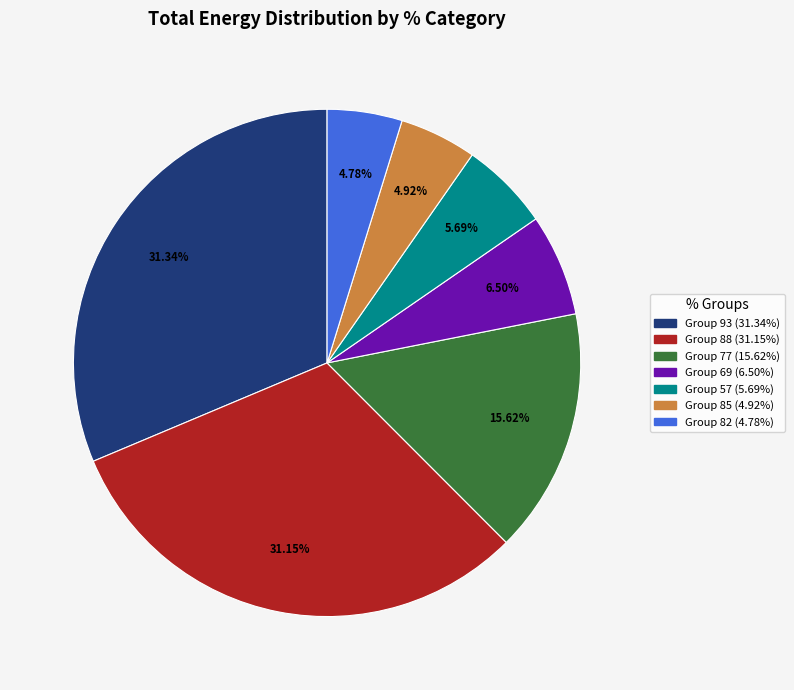

To the nearest percent, what is the difference between the largest and smallest slice percentages?

27%